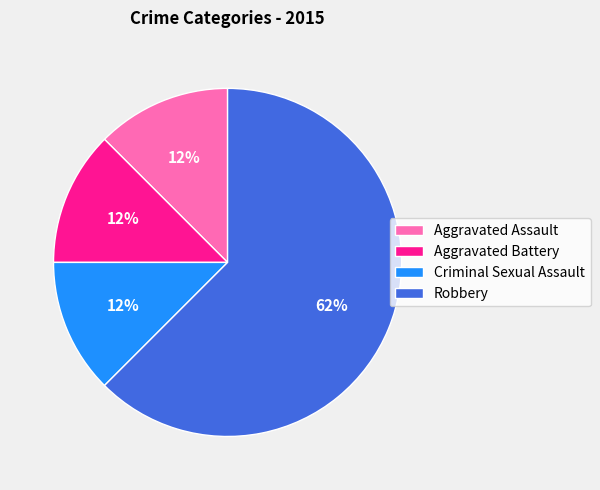

Which category has the biggest portion of the pie?

Robbery